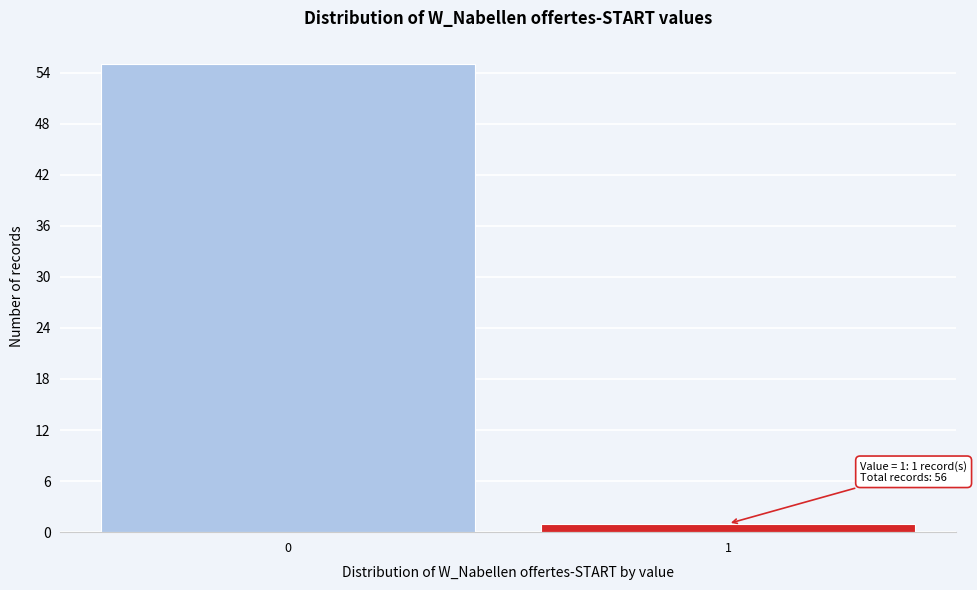

Reading left to right, extract all data points from this chart.

0=55	1=1